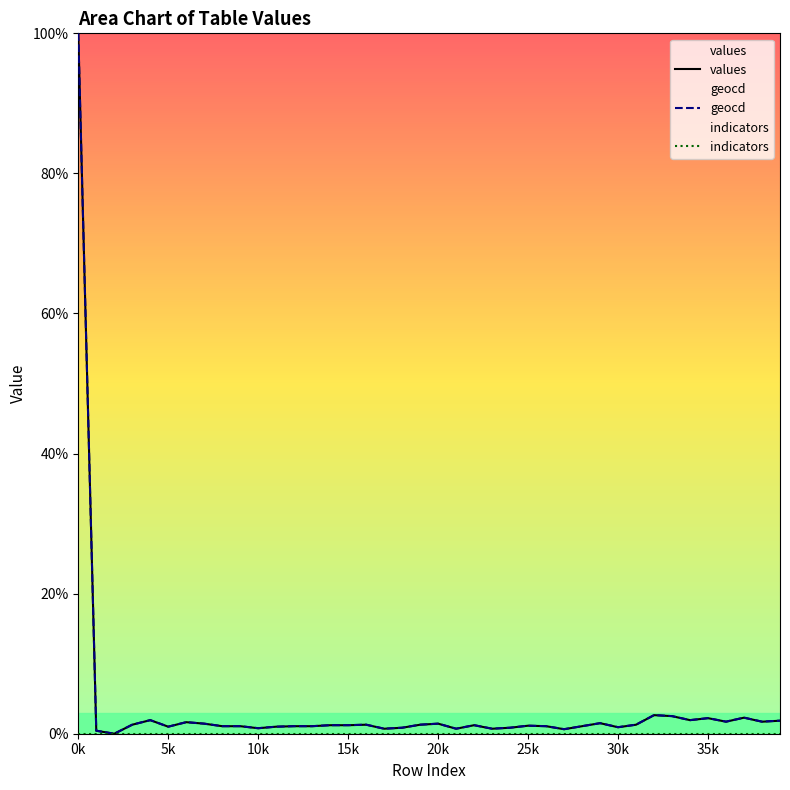

What are all the series names shown in the legend?

values, geocd, indicators